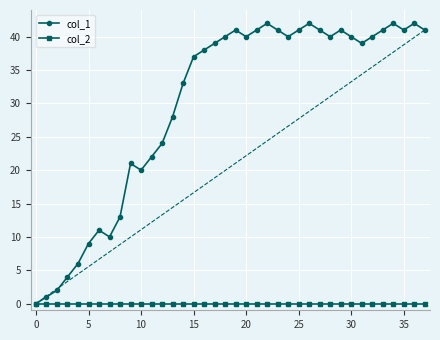

Reading right to left, what are all the values shown in this chart?

col_1: 41	42	41	42	41	40	39	40	41	40	41	42	41	40	41	42	41	40	41	40	39	38	37	33	28	24	22	20	21	13	10	11	9	6	4	2	1	0
col_2: 0	0	0	0	0	0	0	0	0	0	0	0	0	0	0	0	0	0	0	0	0	0	0	0	0	0	0	0	0	0	0	0	0	0	0	0	0	0